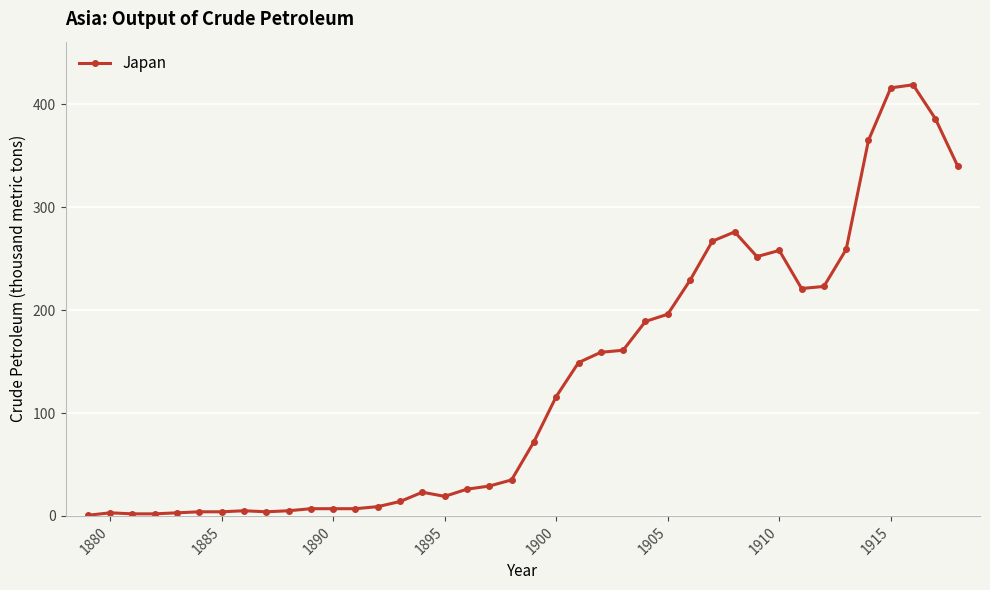

True or false: there are more than 2 points higher than both neighbors.

True